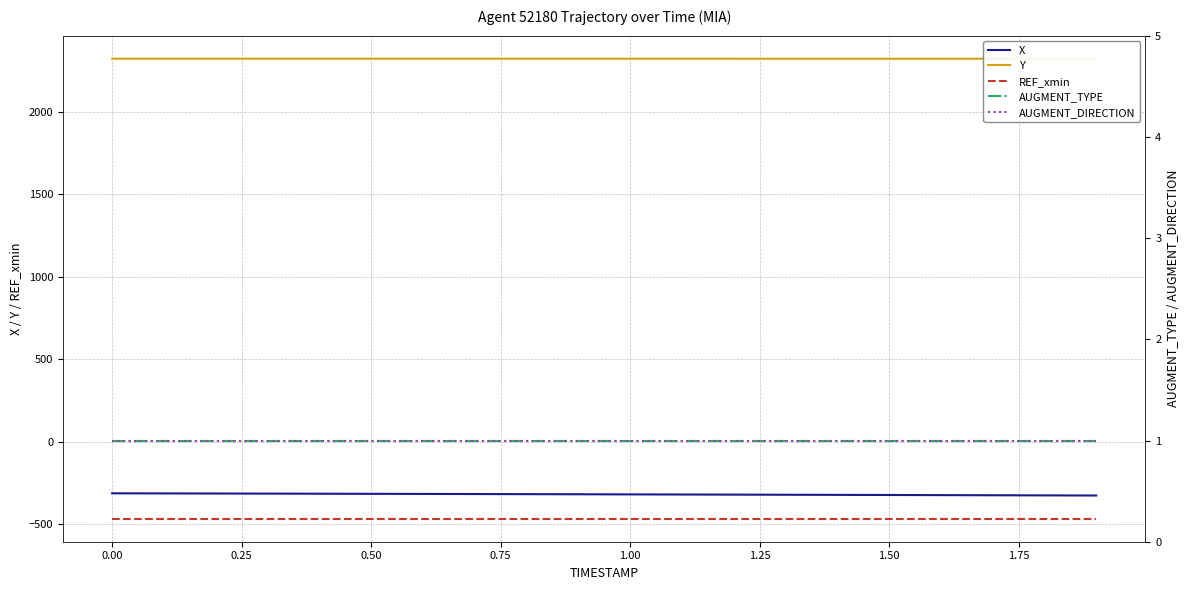

Is it true that REF_xmin equals -168.5 at 0.00?

False